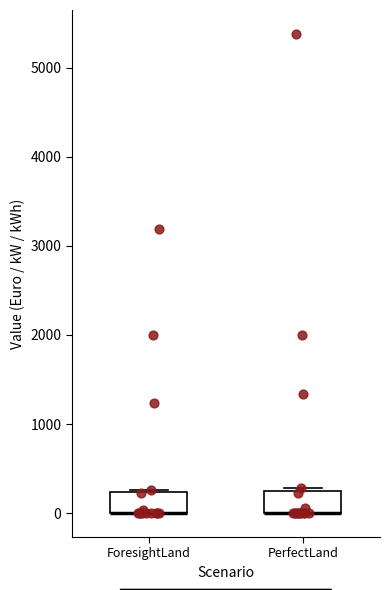

Reading left to right, transcribe this box plot: for each box, give where its median line is, the range the box spans, and where its two whiskers end, as read against the y-axis. The values are not printed on the chart, so give them approximately, as read against the axis.

ForesightLand: median 0 (drawn on the box's lower edge), box 0 to 200, whiskers 0 to 300
PerfectLand: median 0 (drawn on the box's lower edge), box 0 to 300, whiskers 0 to 300